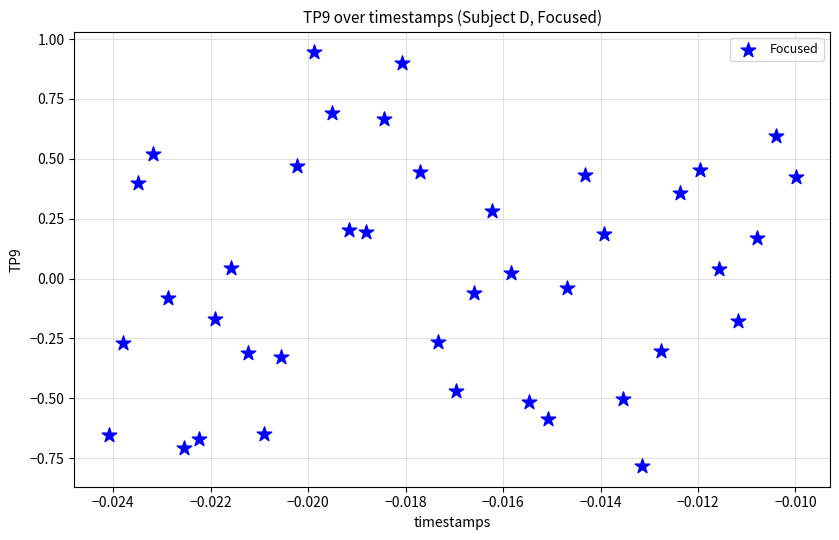

What is the range of Y values (max minus min)?

1.7